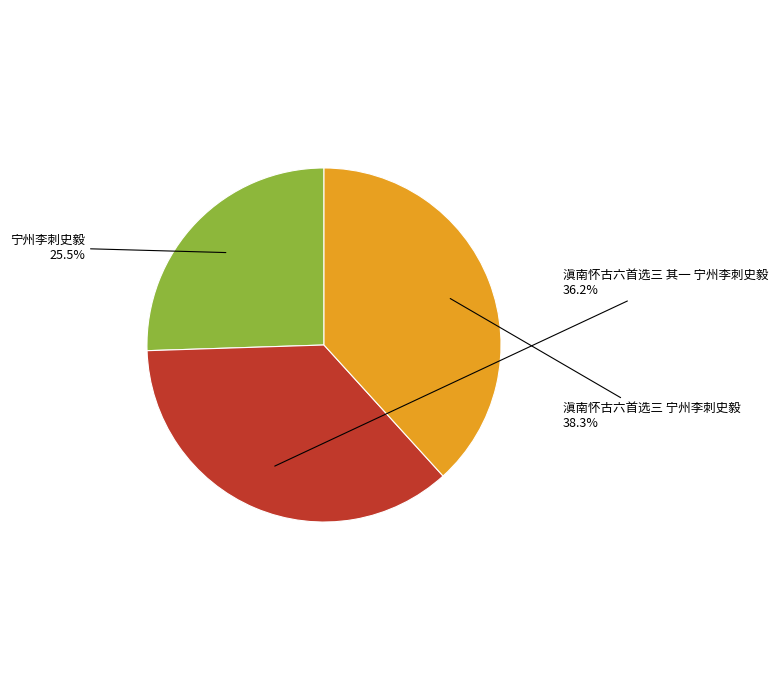

Is there any slice that represents more than half of the pie?

No